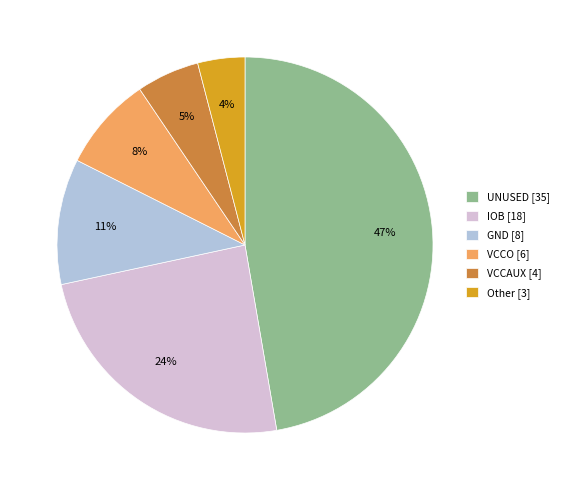

To the nearest percent, what is the difference between the VCCO and Other slice percentages?

4%